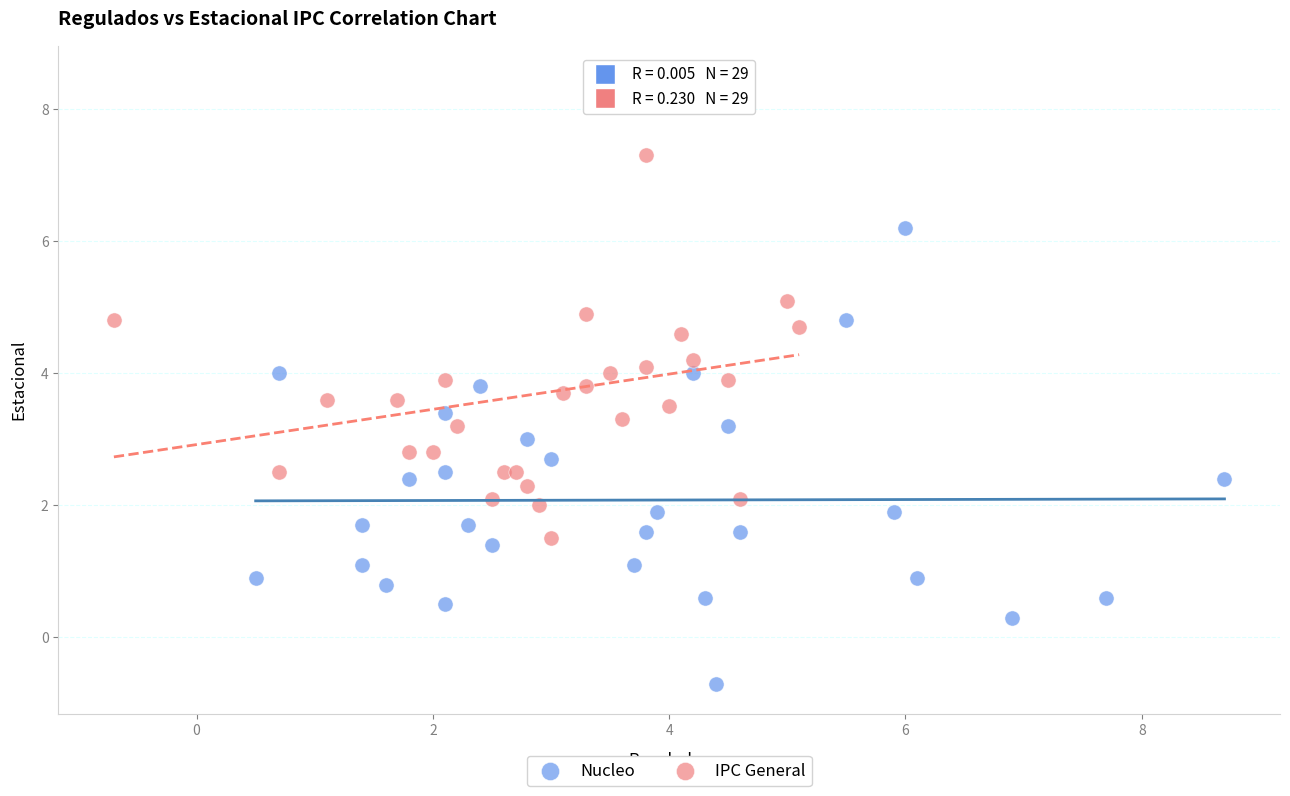

Which series reaches the maximum Y coordinate?

IPC General